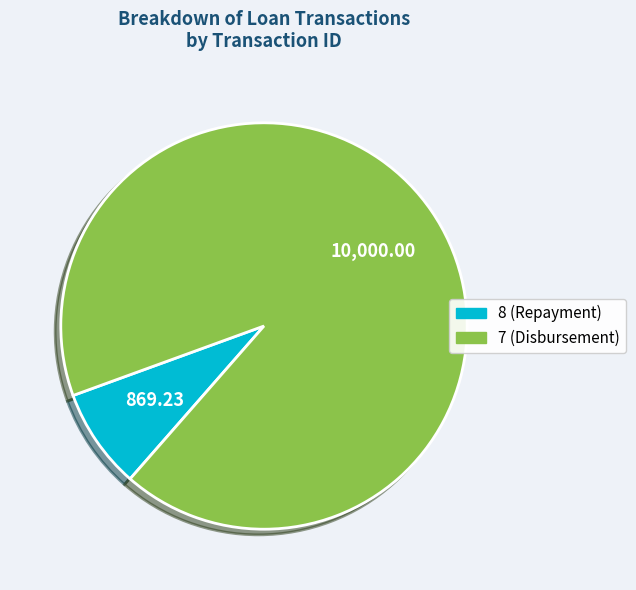

Which category accounts for the majority?

7 (Disbursement)